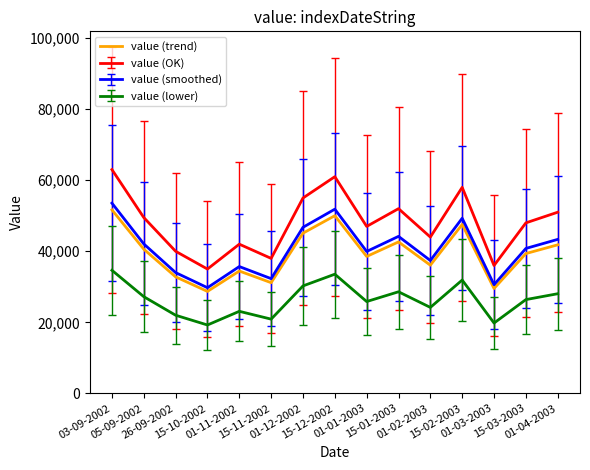

What is the difference between the maximum and minimum values in the value (lower) series?

15400.0